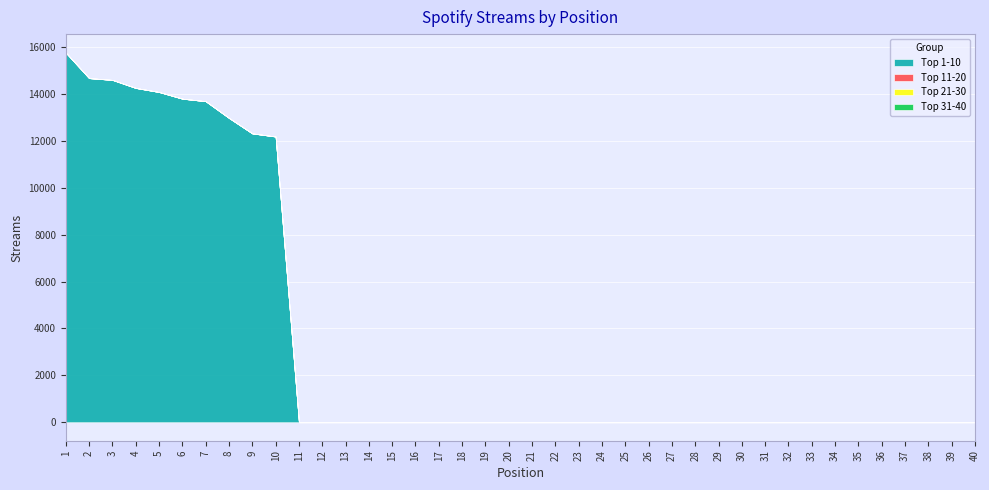

Rank the series by their maximum value, from highest to lowest.

Top 1-10, Top 11-20, Top 21-30, Top 31-40